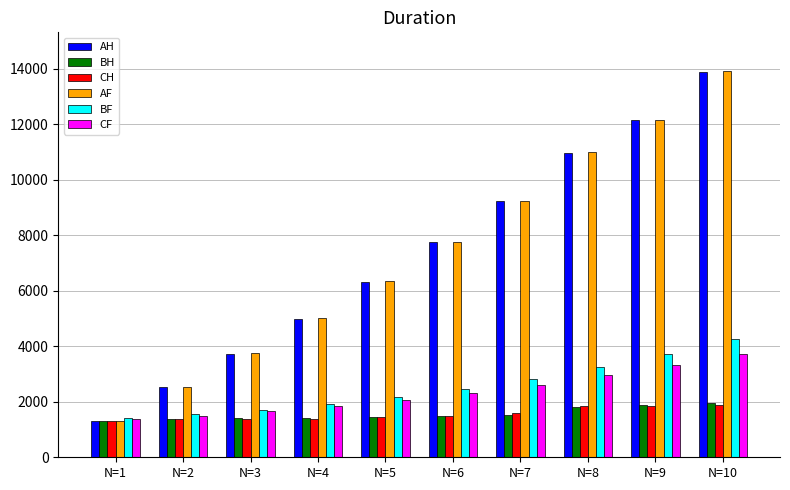

Which series has the largest range (max minus min)?

AF